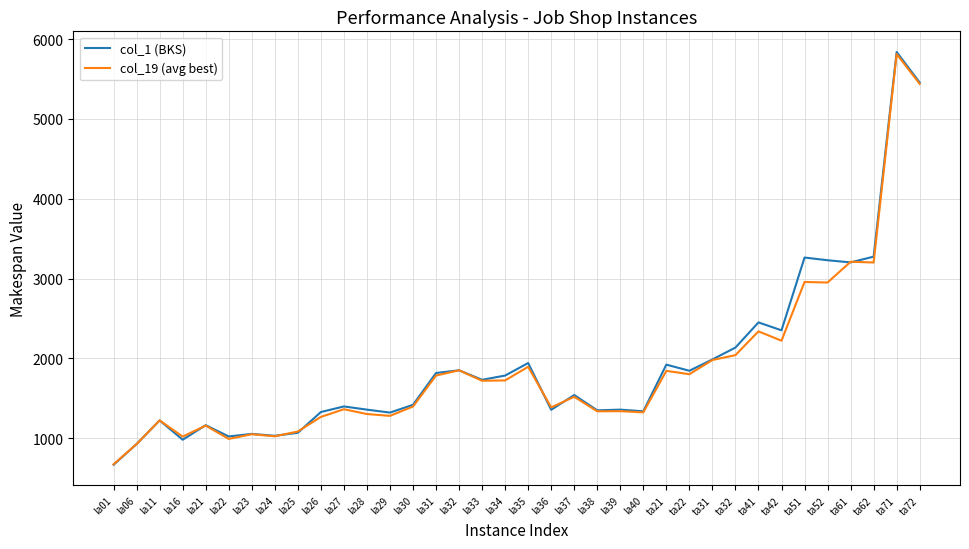

At which category is the sum across all series the highest?

ta71